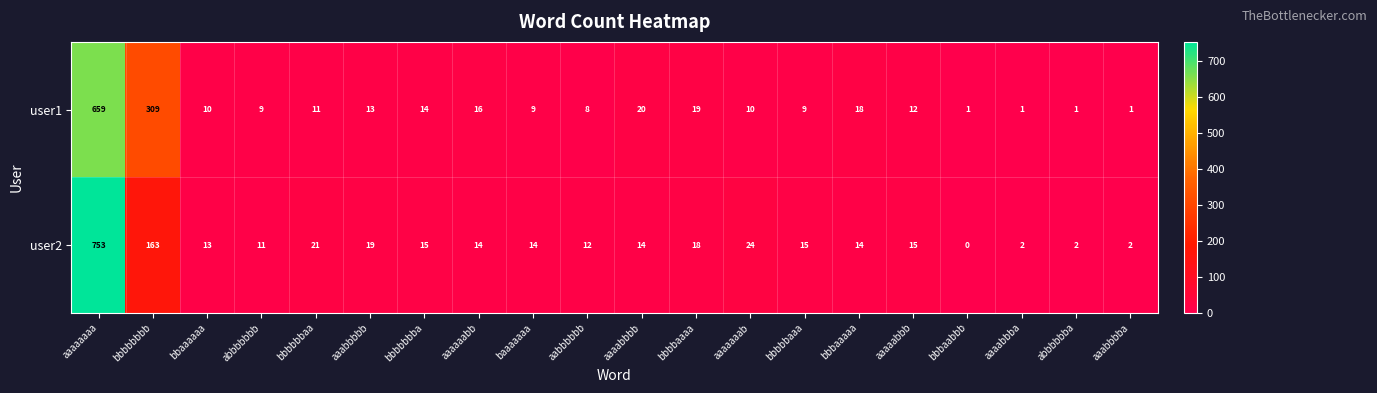

At which category does the chart reach its minimum across all series?

bbbaabbb